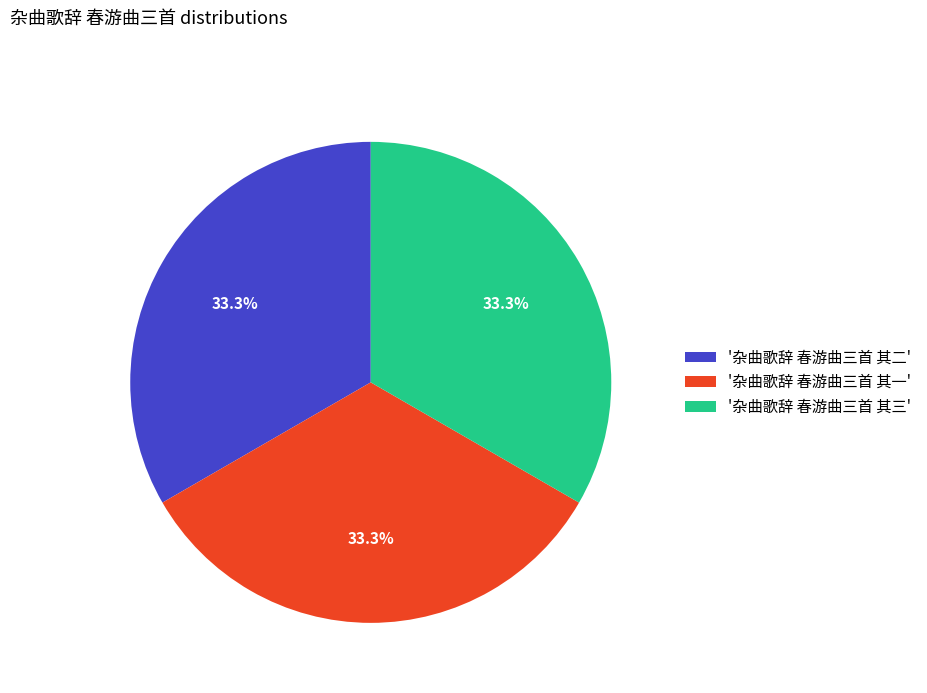

Approximately how many times larger is the value at '杂曲歌辞 春游曲三首 其一' compared to '杂曲歌辞 春游曲三首 其二'?

1.0